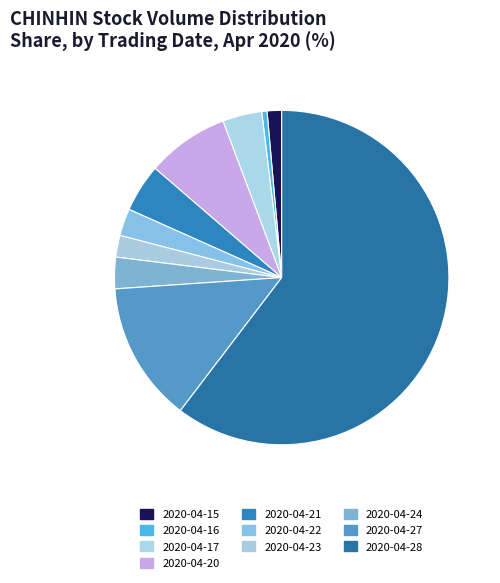

To the nearest percent, what is the difference between the largest and smallest slice percentages?

60%